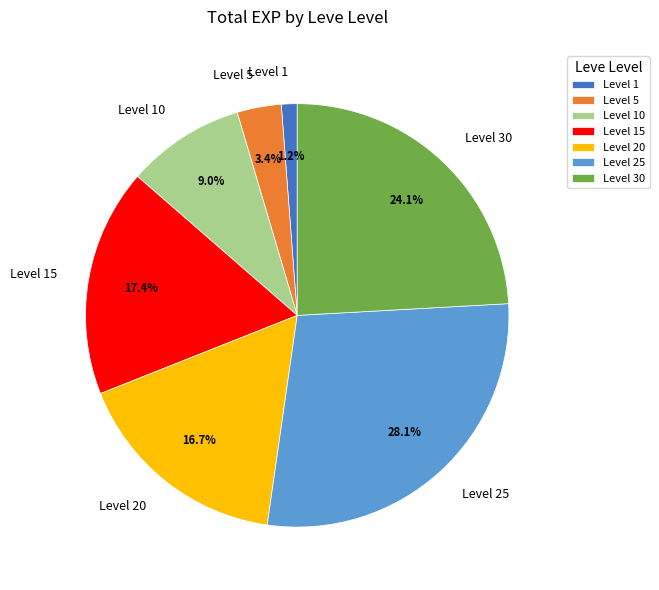

Which category has the smallest portion of the pie?

Level 1